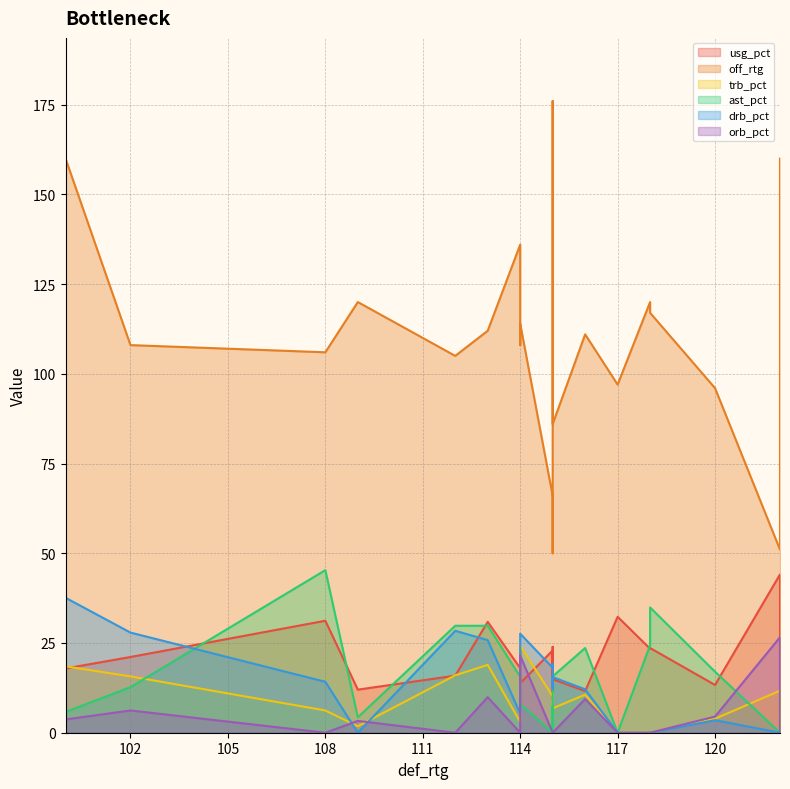

How many data points in drb_pct are above 12?

11